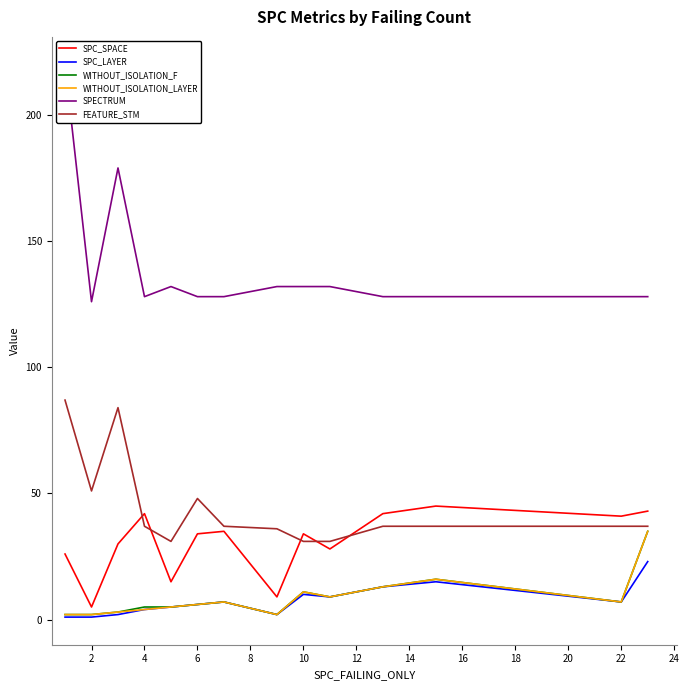

What is the sum of all SPC_LAYER values?

105